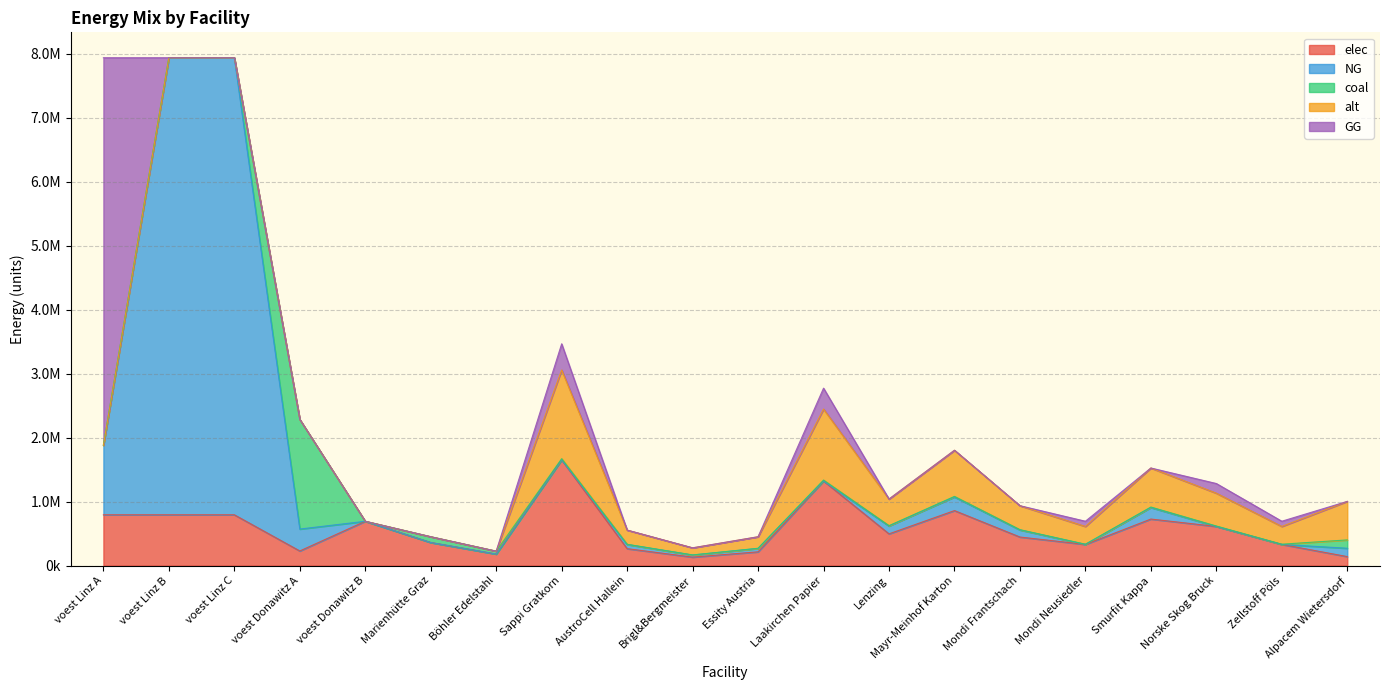

What is the average value of the coal series?

103055.1